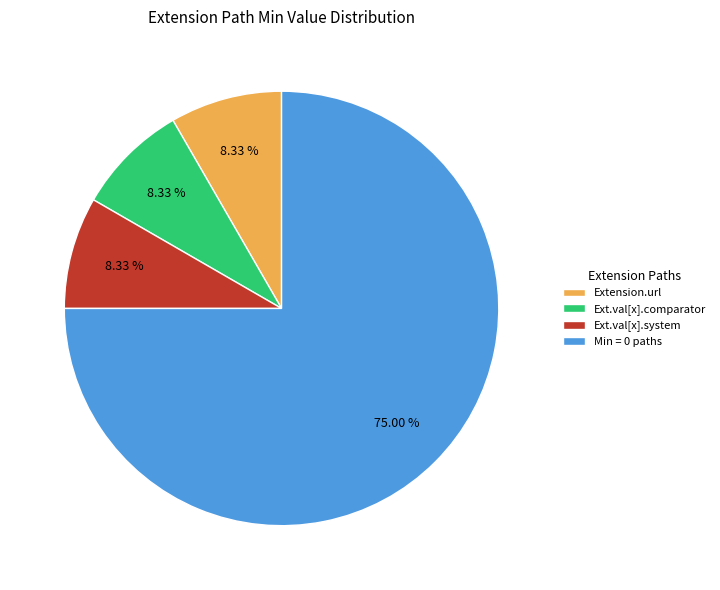

Is the sum of Ext.val[x].system and Extension.url greater than half?

No